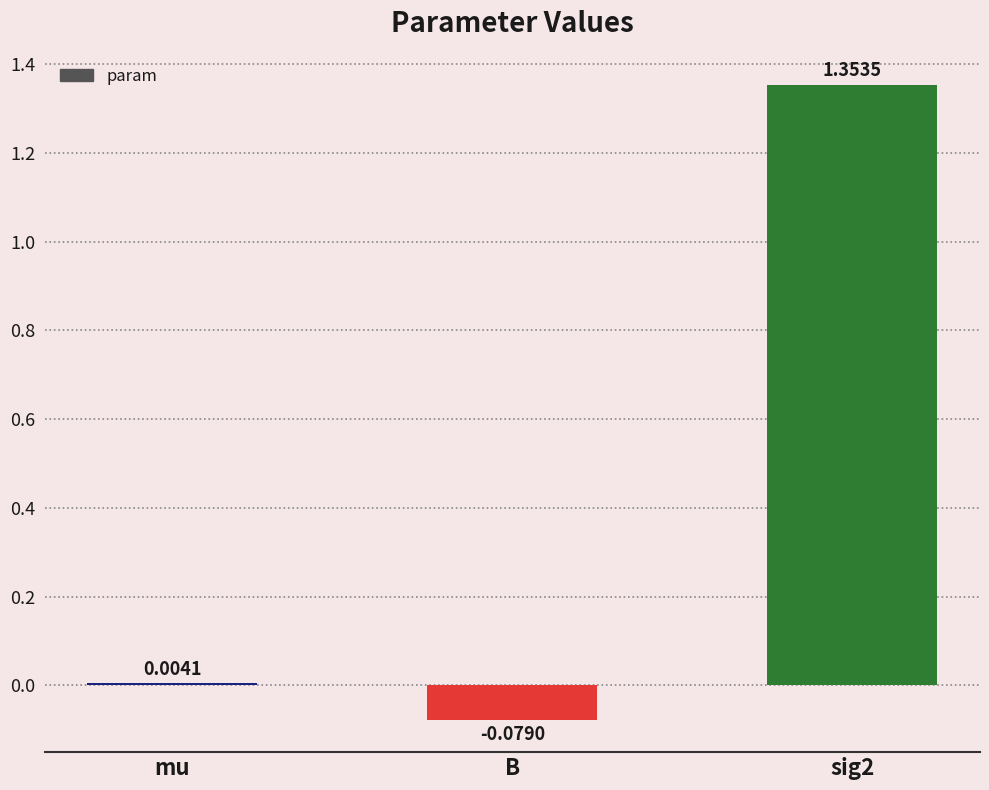

What is the sum of all values?

1.3